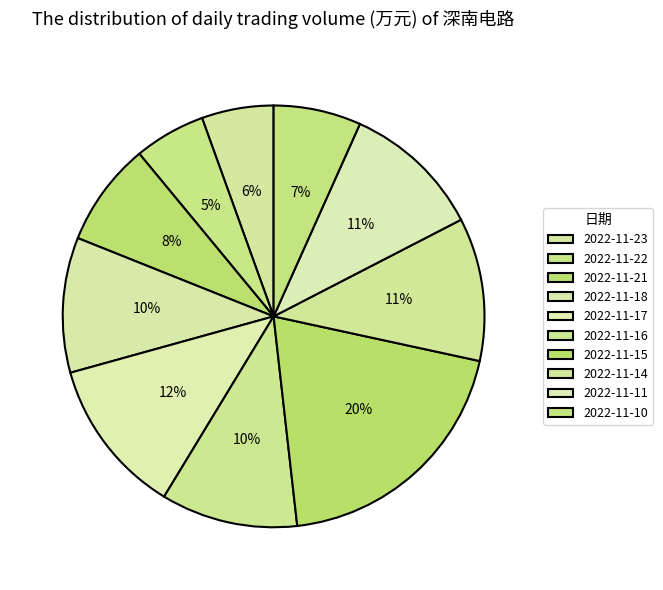

True or false: 2022-11-21 accounts for 8% of the total.

True